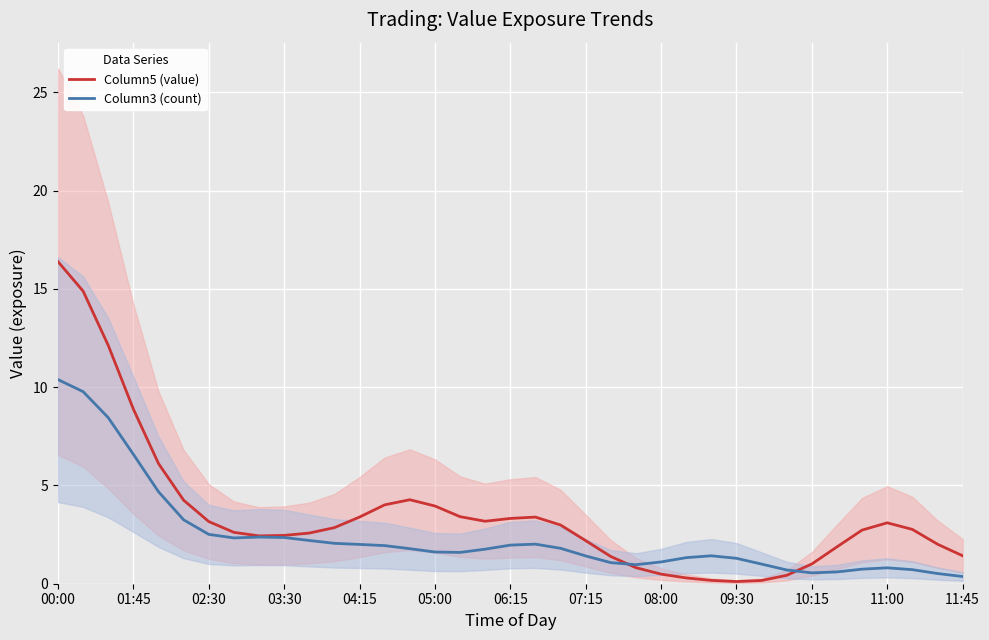

Does the chart display data point markers on the line(s)?

No